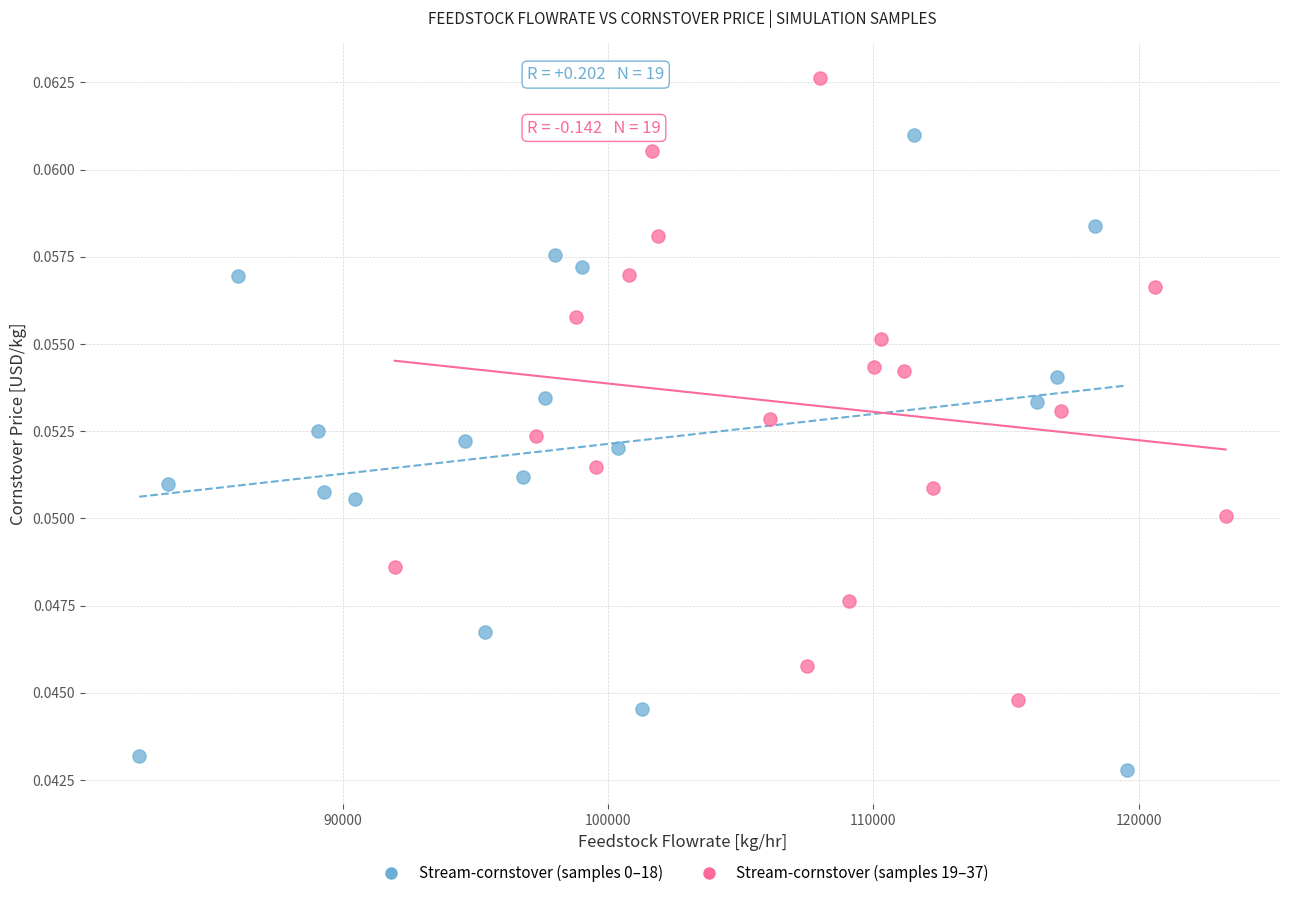

Which series reaches the maximum Y coordinate?

Stream-cornstover (samples 19–37)